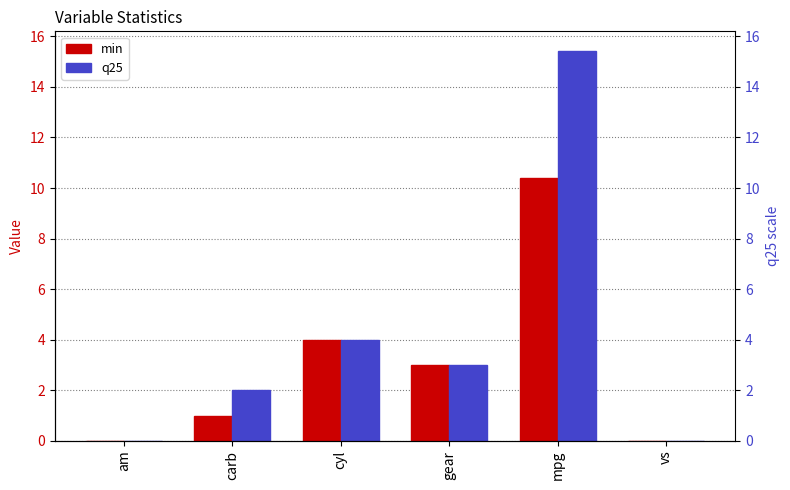

True or false: min has a value of 4.6 at mpg.

False